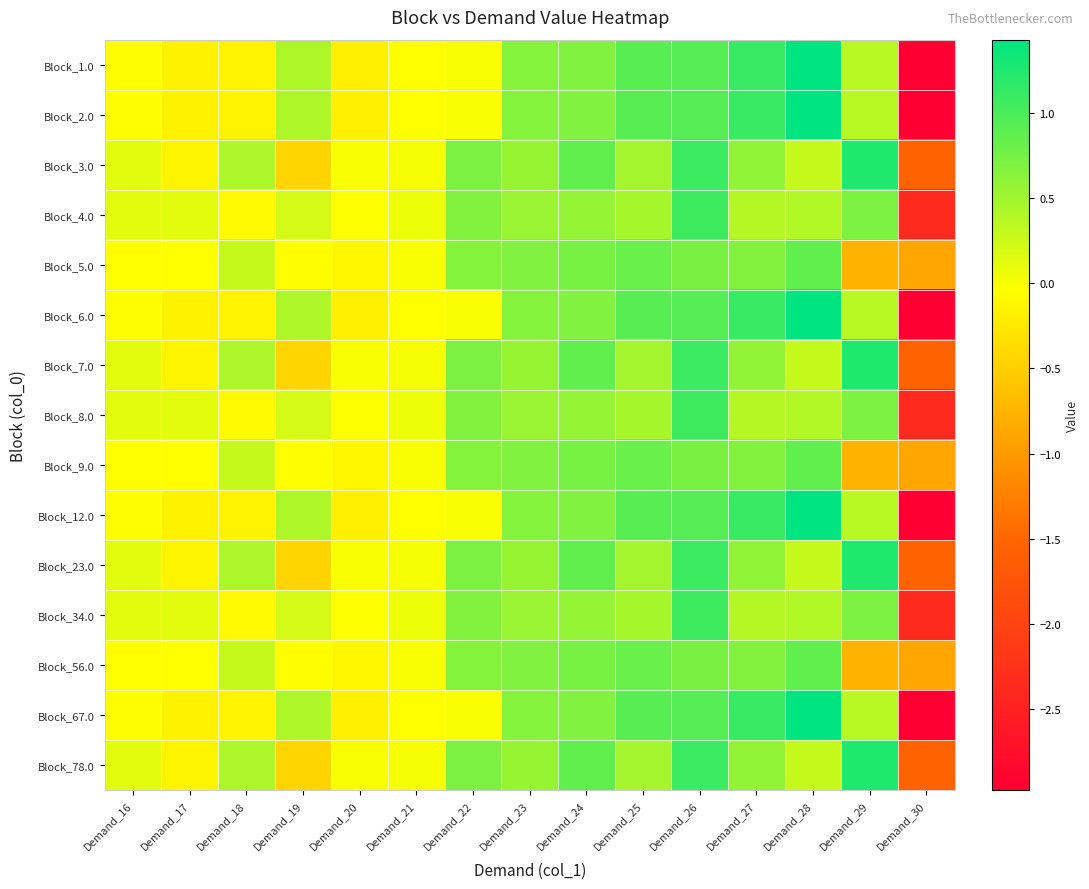

Which category has the lowest value across all series?

Demand_30